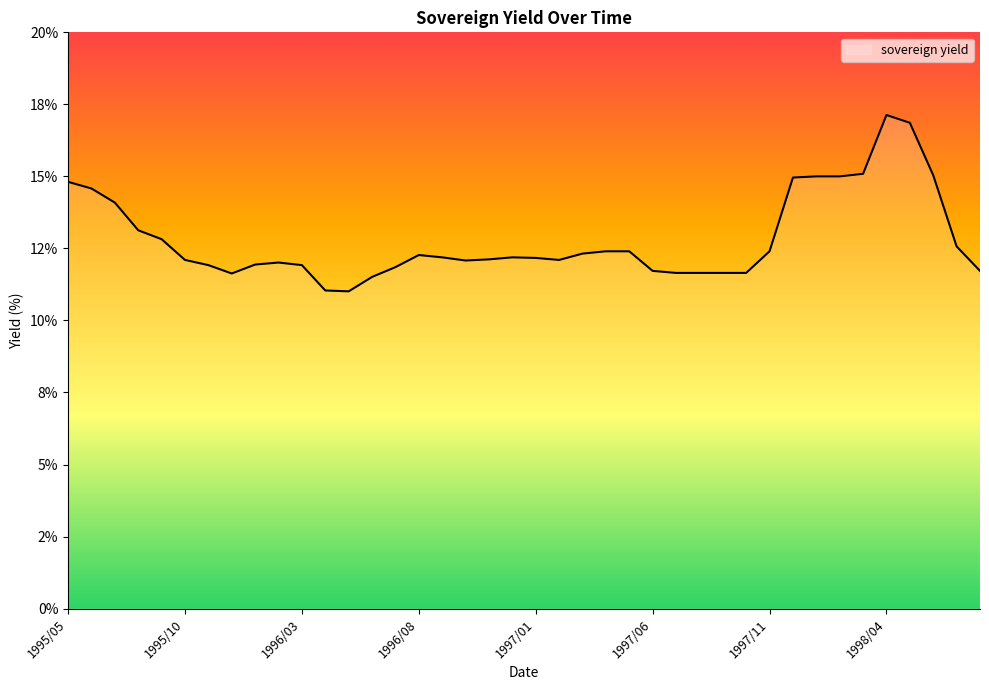

At which category does the data reach its first local valley?

1995/12